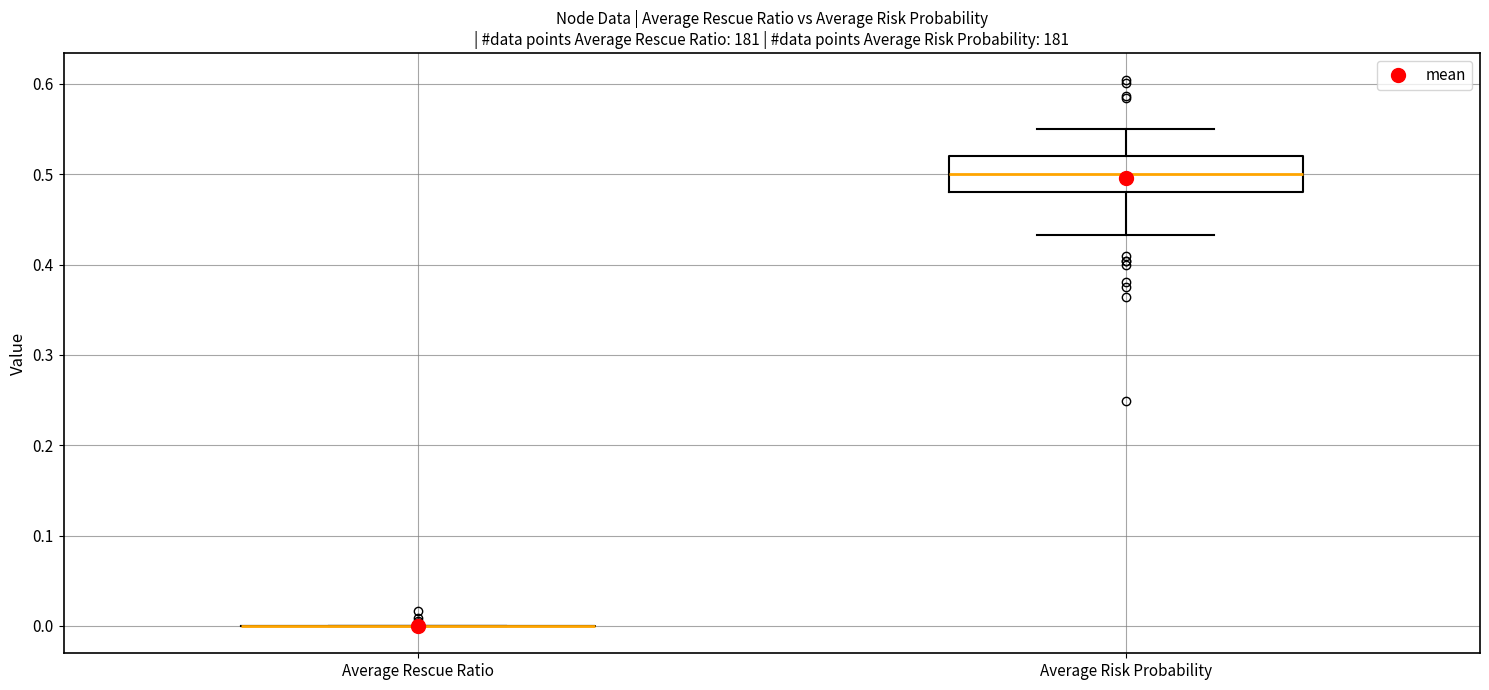

Reading left to right, transcribe this box plot: for each box, give where its median line is, the range the box spans, and where its two whiskers end, as read against the y-axis. The values are not printed on the chart, so give them approximately, as read against the axis.

Average Rescue Ratio: box collapsed to a line at 0.00, whiskers 0.00 to 0.00
Average Risk Probability: median 0.50, box 0.48 to 0.52, whiskers 0.43 to 0.55